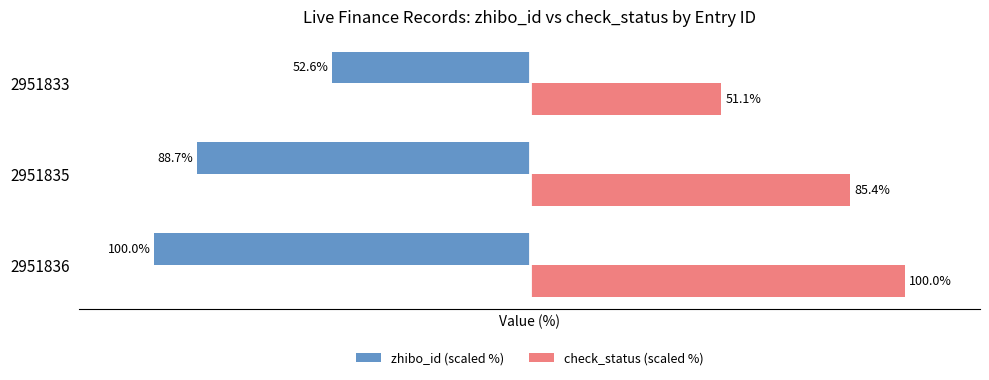

Rank the categories by check_status (scaled %) value from lowest to highest.

2951833, 2951835, 2951836